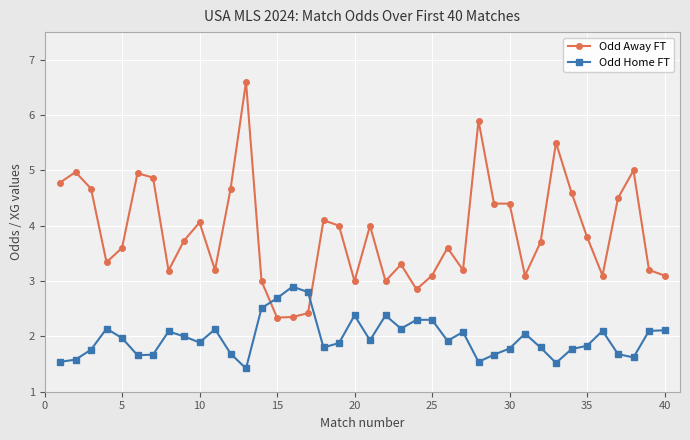

What is the minimum value shown in the chart?

1.4